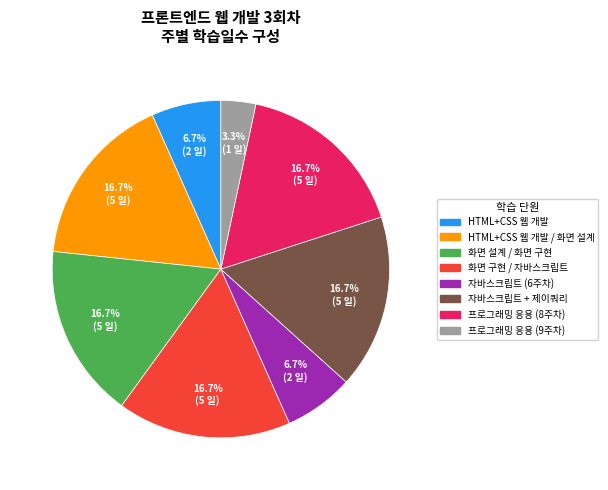

What portion of the pie excludes 자바스크립트 (6주차)?

93.3%